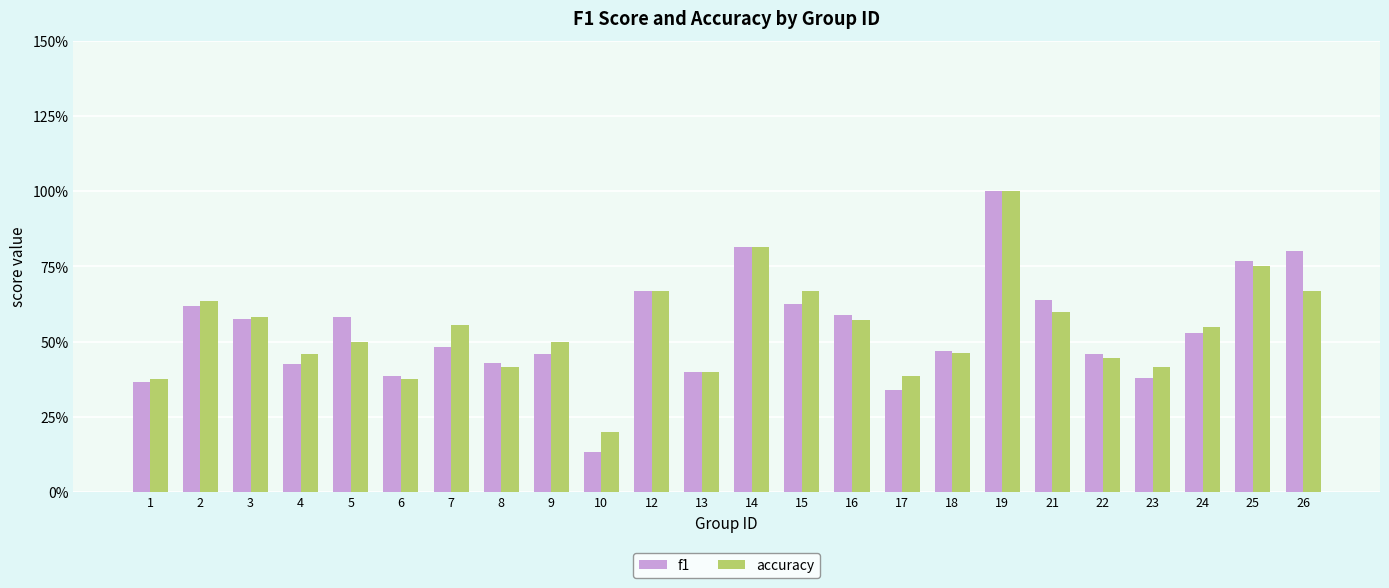

Are the bars horizontal?

No